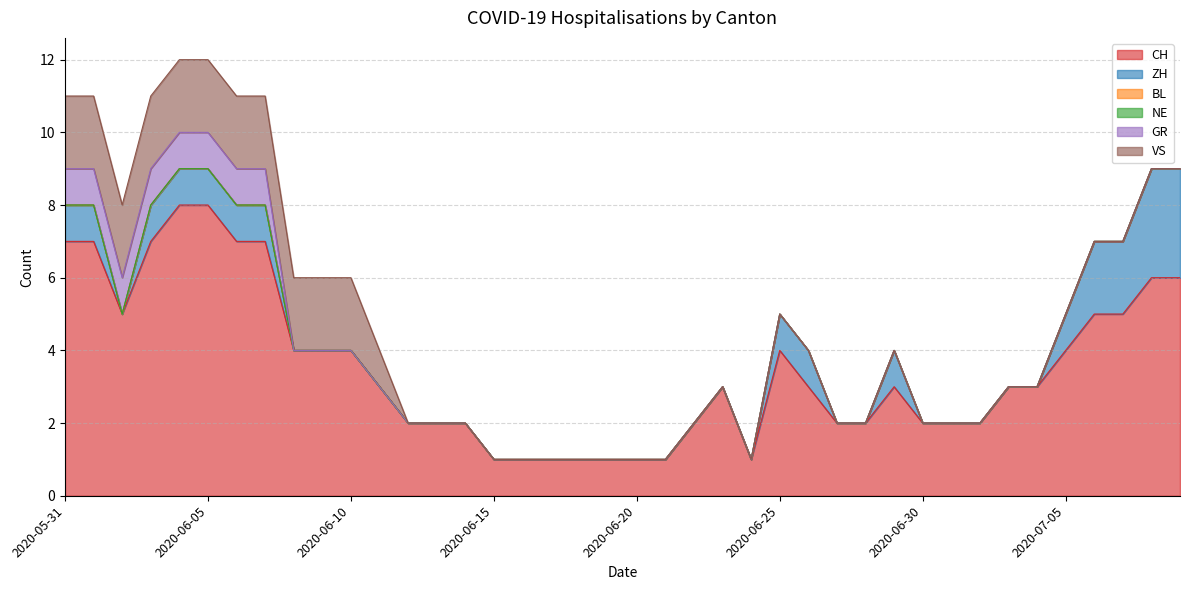

How many distinct data groups are displayed?

6